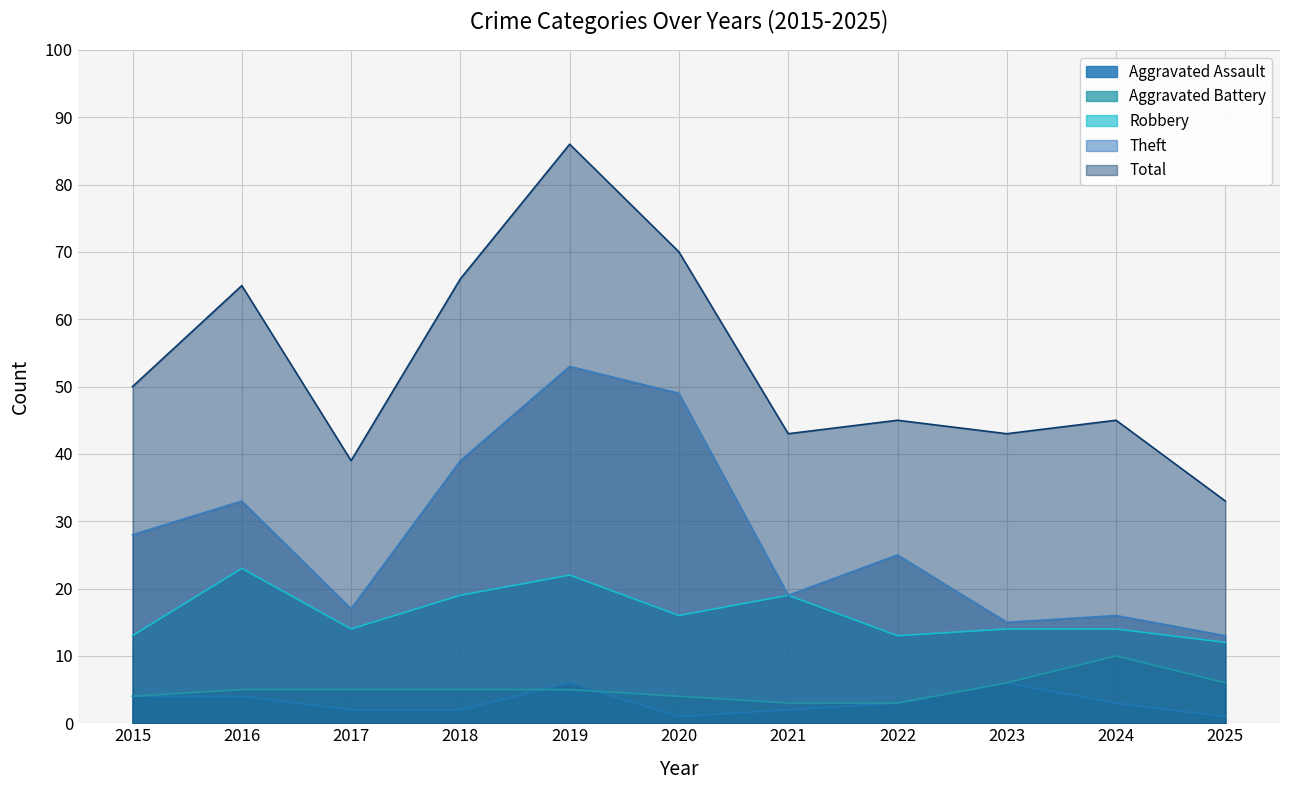

What is the value of the Aggravated Battery point at the 9th from the left?

6